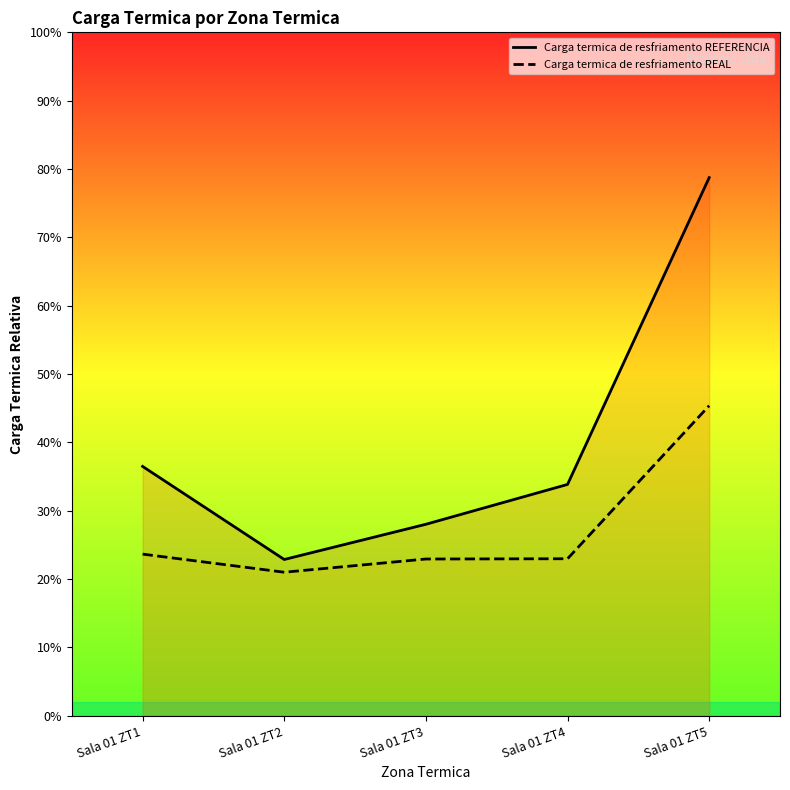

What are all the series names shown in the legend?

Carga termica de resfriamento REFERENCIA, Carga termica de resfriamento REAL